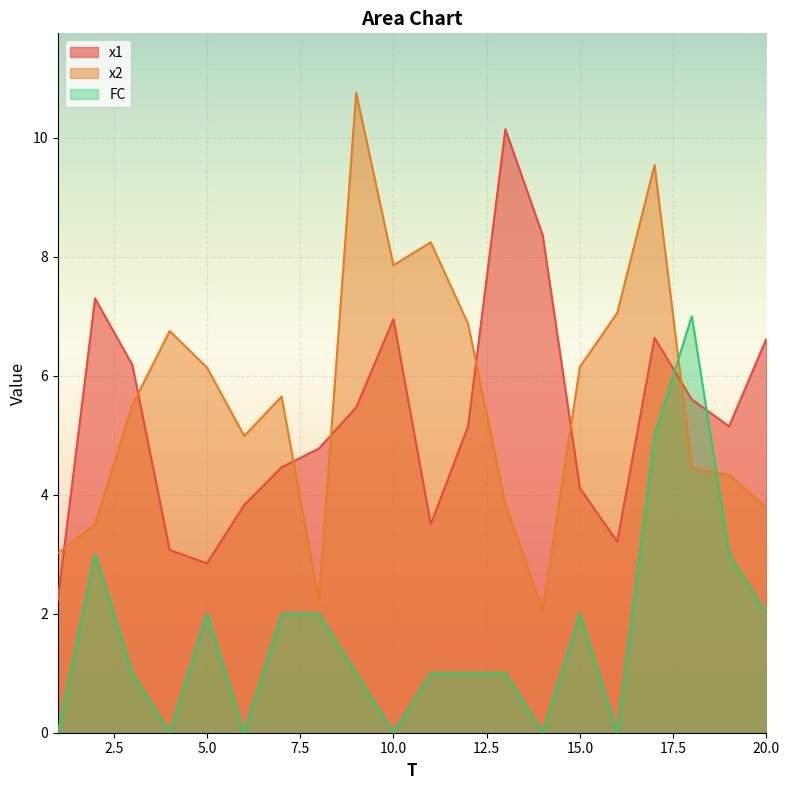

What is the difference between the second highest and second lowest values in the FC series?

5.0